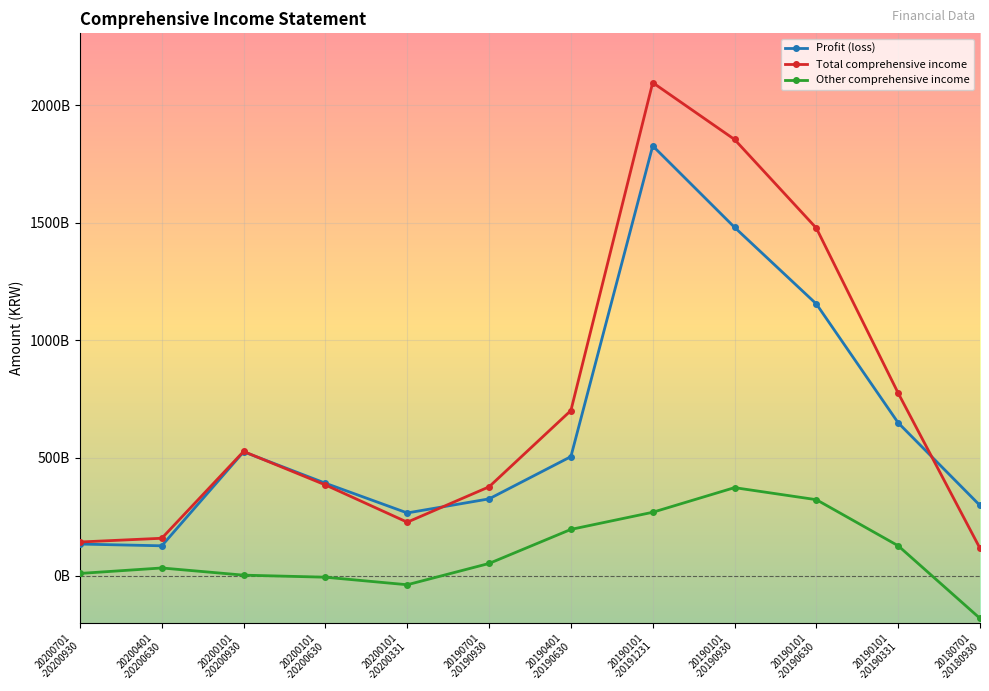

The Profit (loss) series shows 392278000000 at 20200101
-20200630. True or false?

True